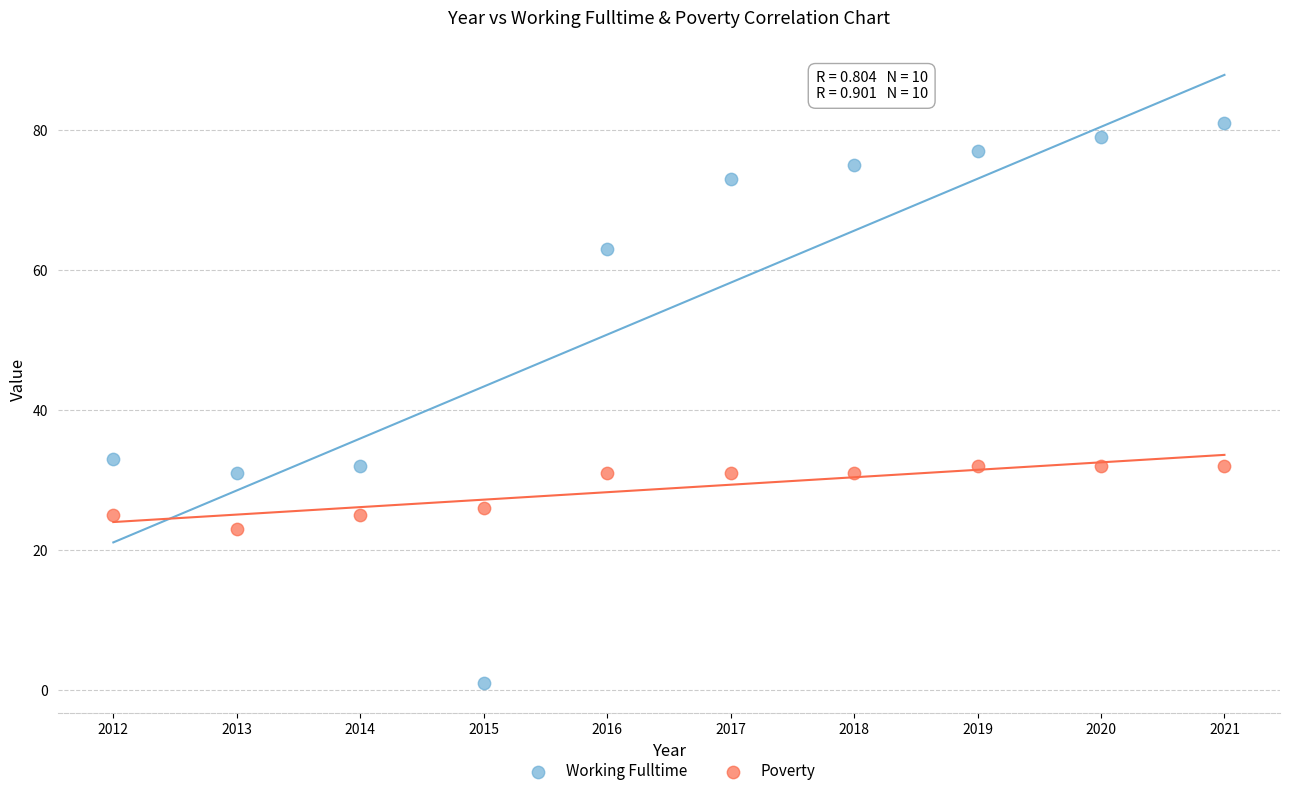

What is the X range (max minus min) for the scatter plot?

9